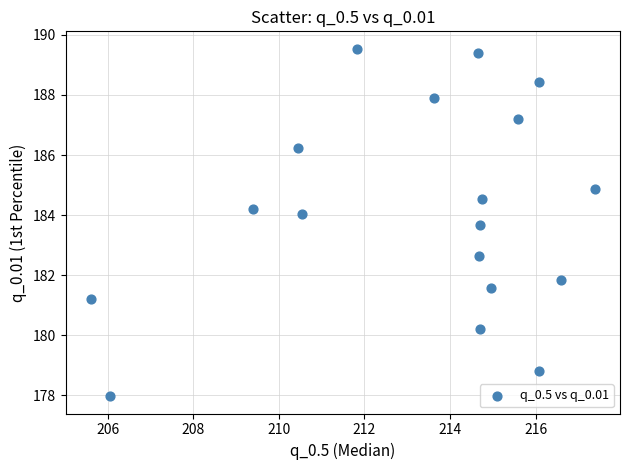

What is the range of Y values (max minus min)?

11.6